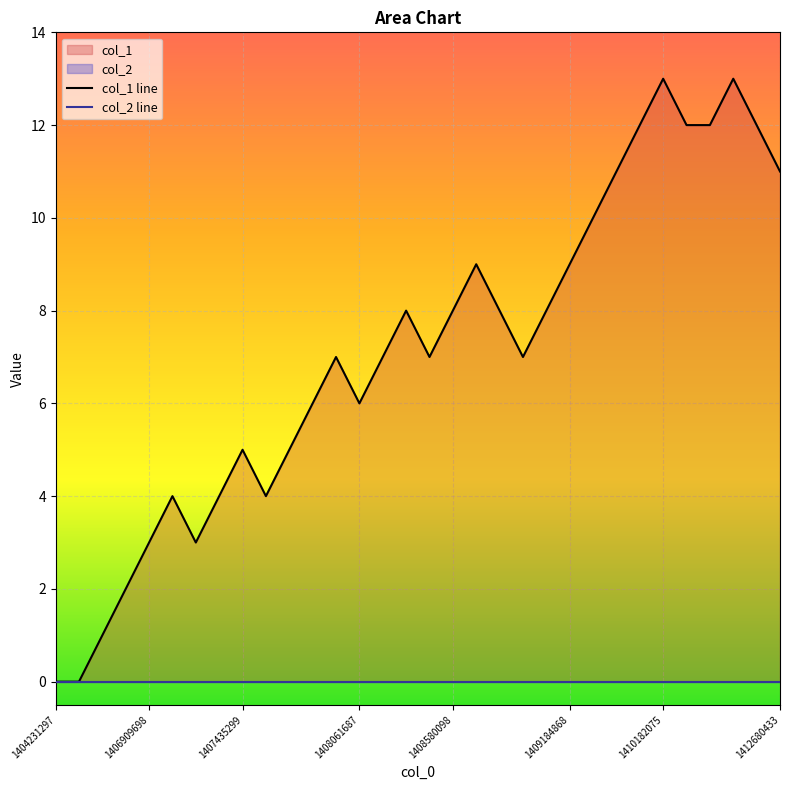

At which label does col_2 line reach its minimum?

1404231297